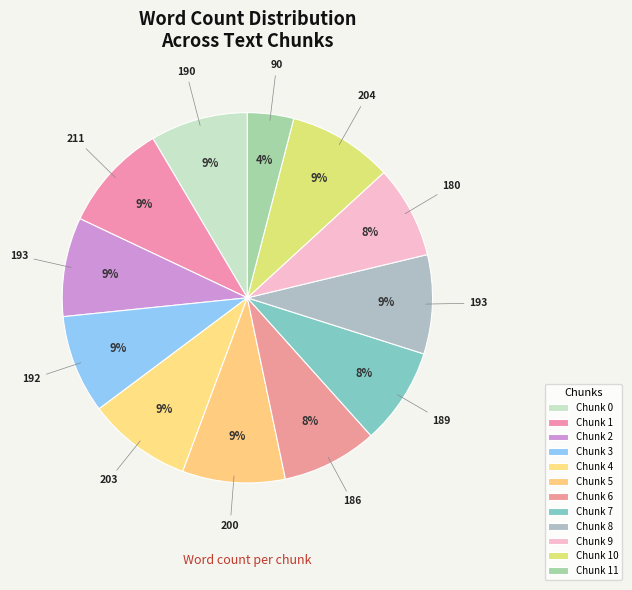

Rank the categories by value from lowest to highest.

Chunk 11, Chunk 9, Chunk 6, Chunk 7, Chunk 0, Chunk 3, Chunk 2, Chunk 8, Chunk 5, Chunk 4, Chunk 10, Chunk 1